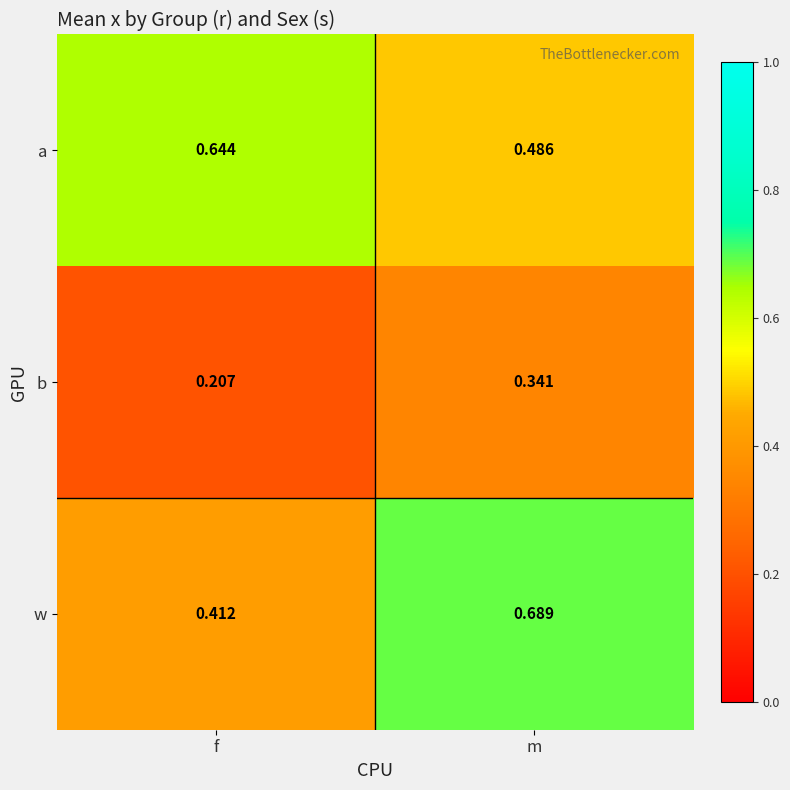

At how many categories does at least one series exceed 0?

2